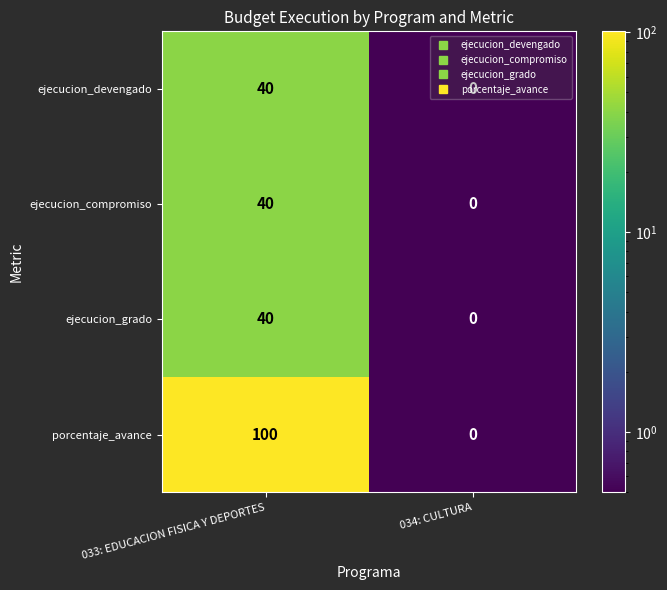

At which category does the chart reach its minimum across all series?

034: CULTURA